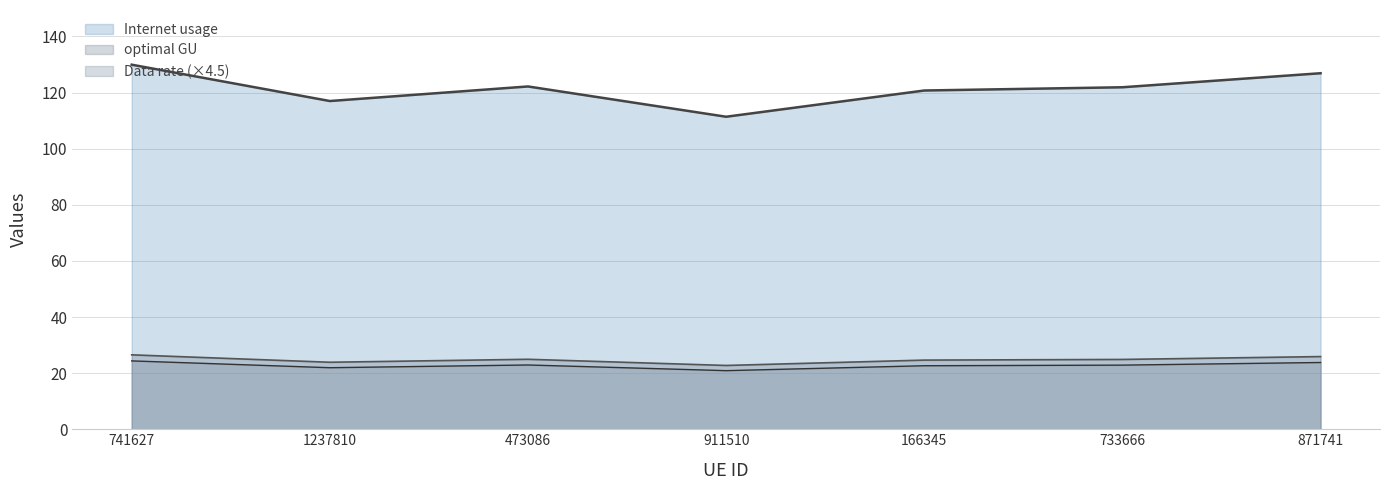

True or false: optimal GU and Data rate cross at least once.

False